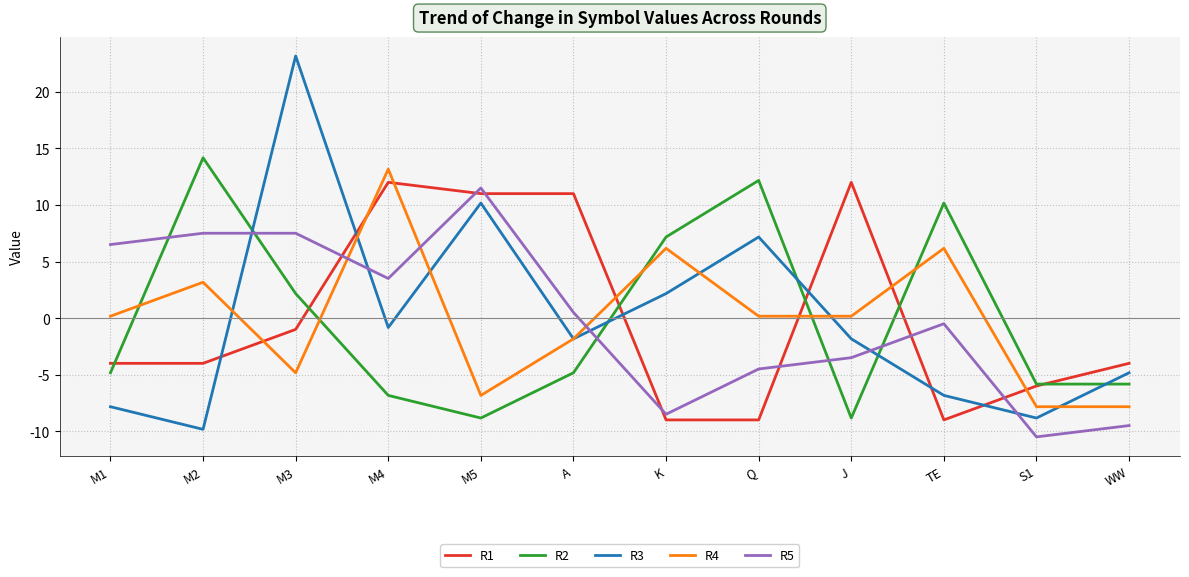

Where do R5 and R3 first cross each other?

M2 and M3